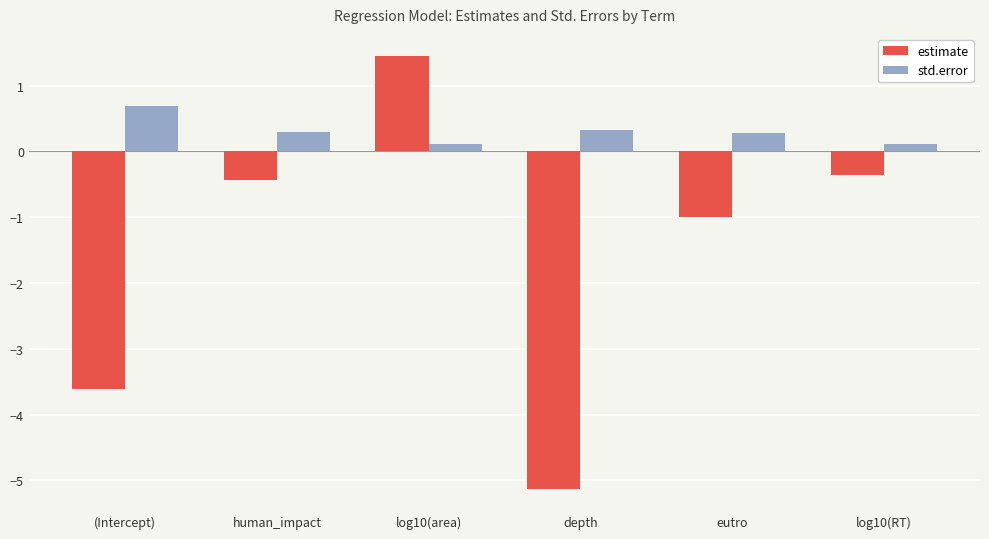

Reading left to right, list all the values displayed in this chart.

estimate: -3.6	-0.4	1.5	-5.1	-1.0	-0.4
std.error: 0.7	0.3	0.1	0.3	0.3	0.1